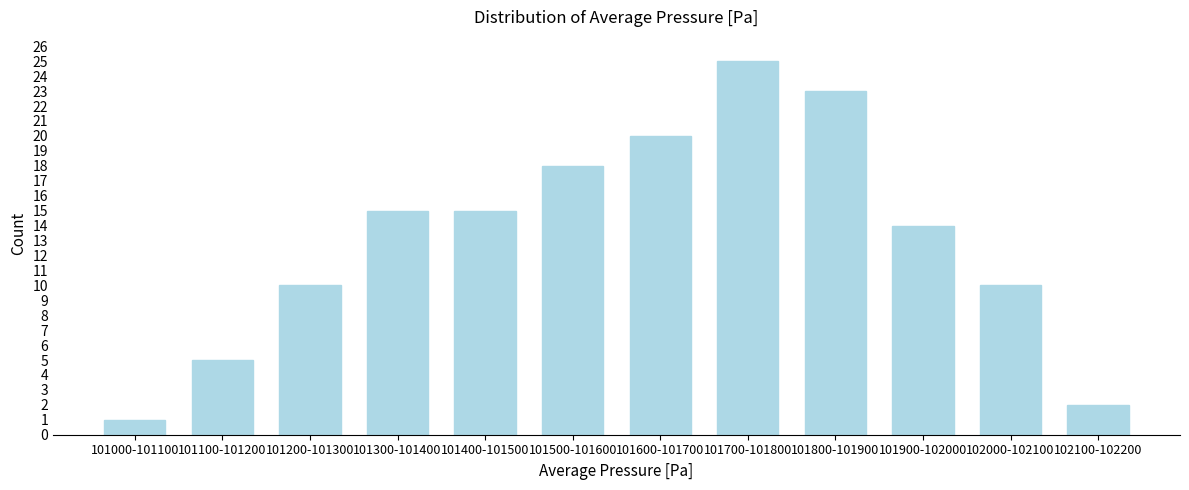

Reading left to right, extract all data points from this chart.

101000-101100=1	101100-101200=5	101200-101300=10	101300-101400=15	101400-101500=15	101500-101600=18	101600-101700=20	101700-101800=25	101800-101900=23	101900-102000=14	102000-102100=10	102100-102200=2